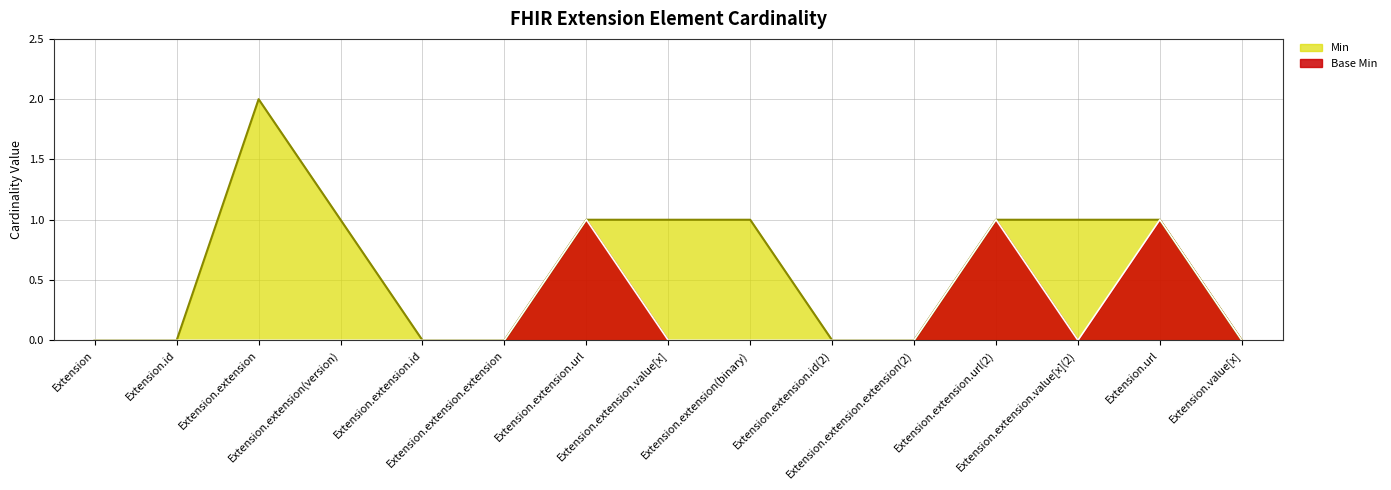

True or false: Base Min and Min intersect in this chart.

False